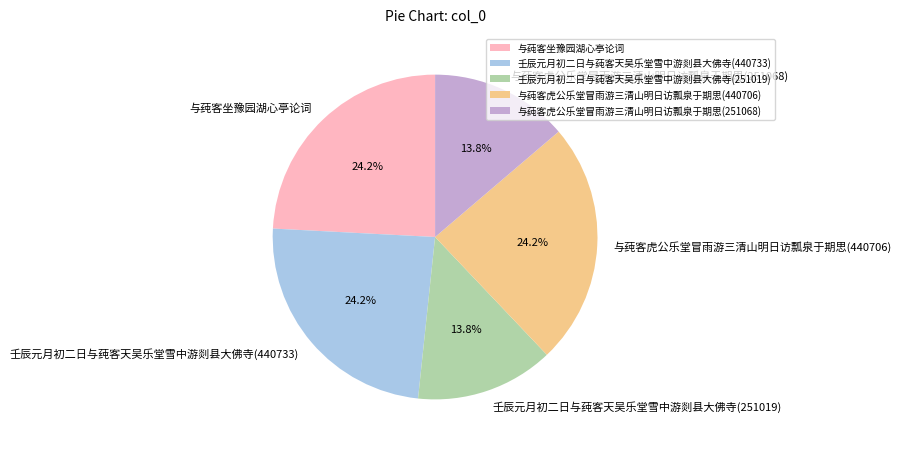

To the nearest percent, what is the average slice percentage?

20%